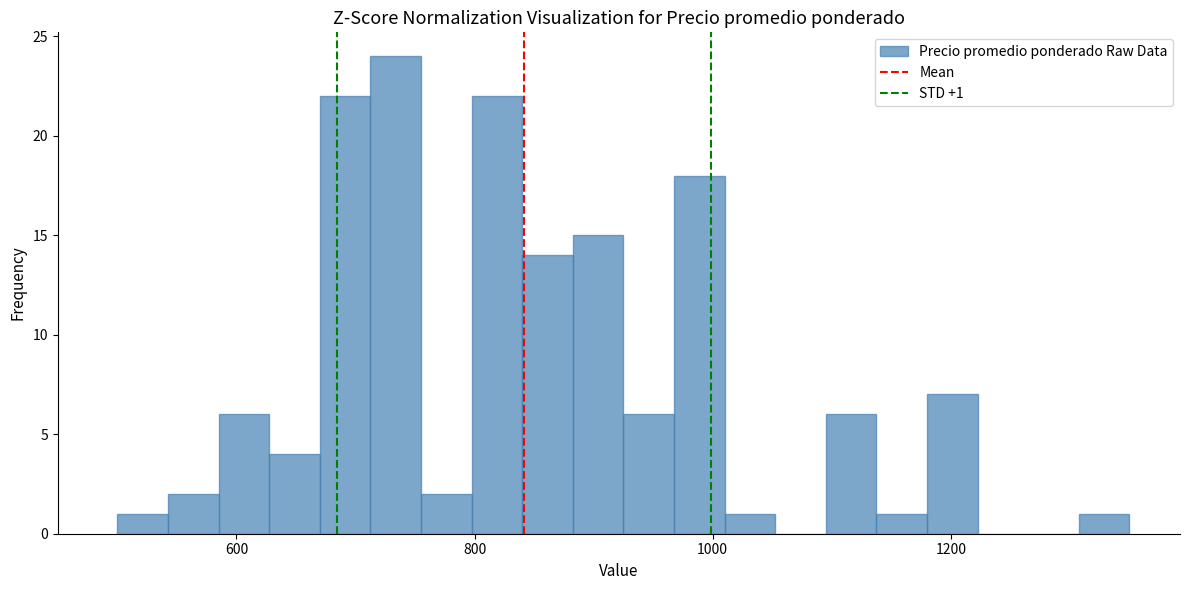

Read against the x-axis, roughly where is the centre of the tallest bar?

740